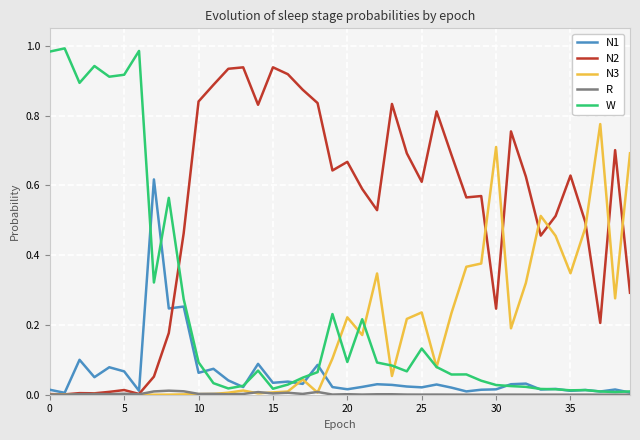

Does the chart have visible grid lines?

Yes